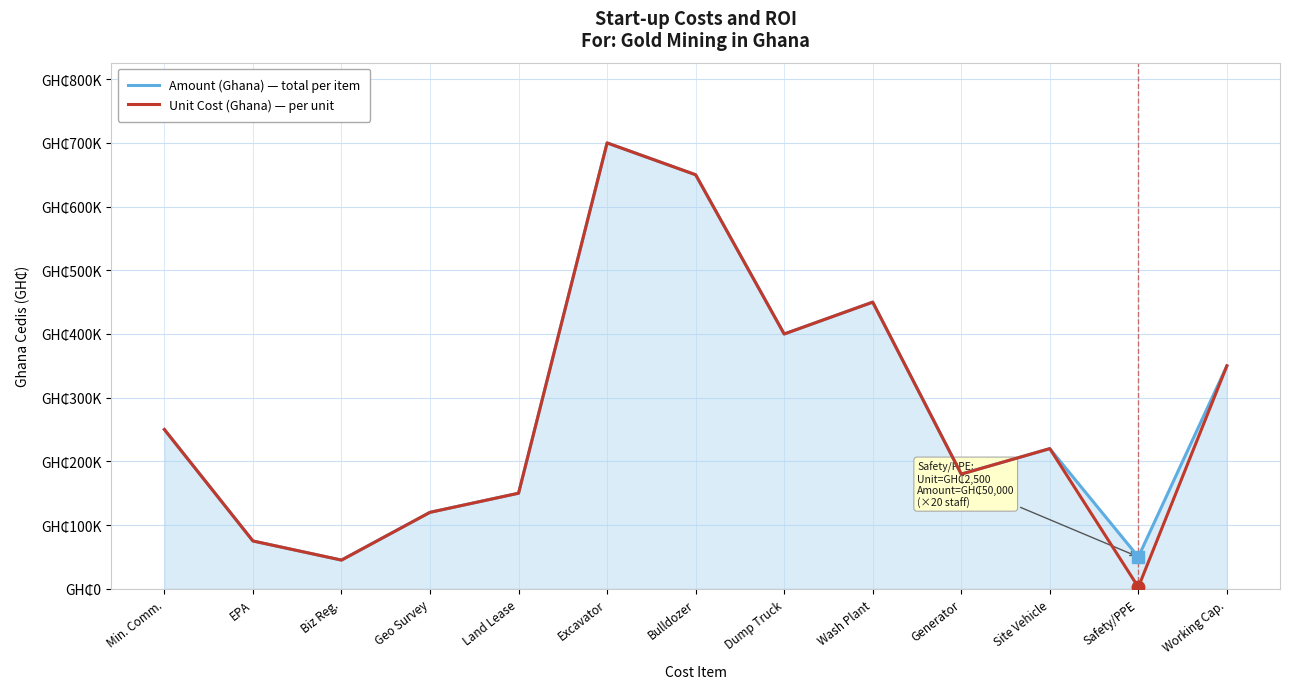

What is the label of the 6th point from the left?

Excavator